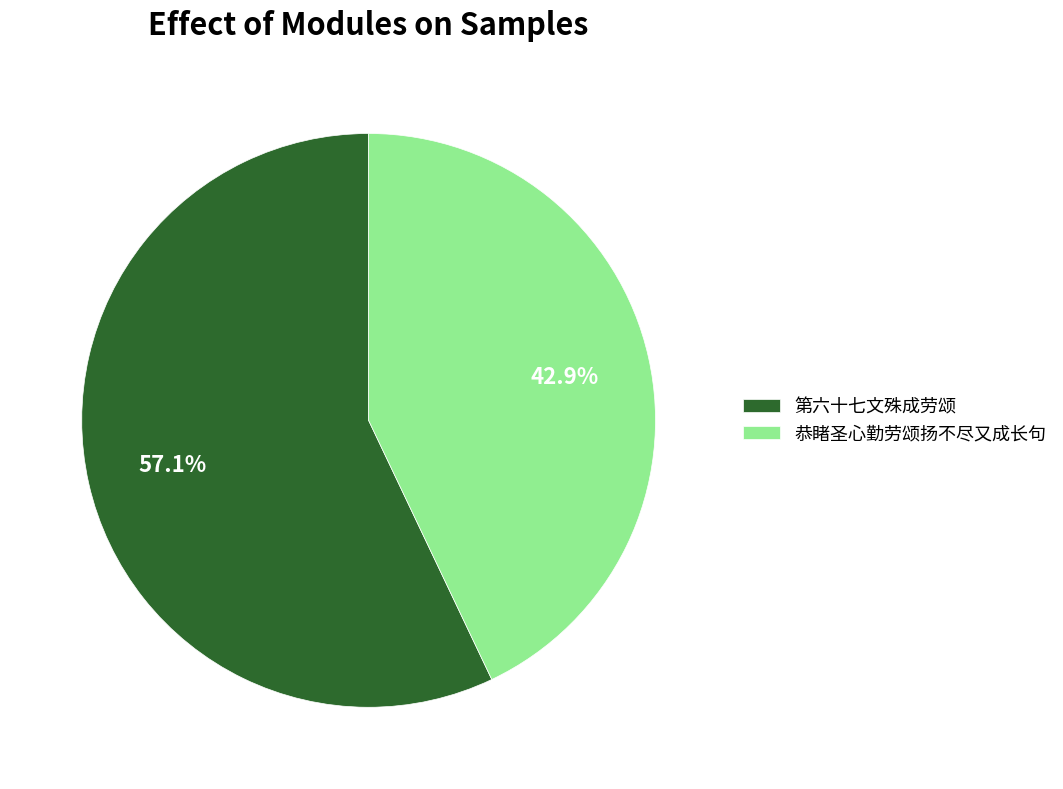

Does 恭睹圣心勤劳颂扬不尽又成长句 account for over 50% of the chart?

No